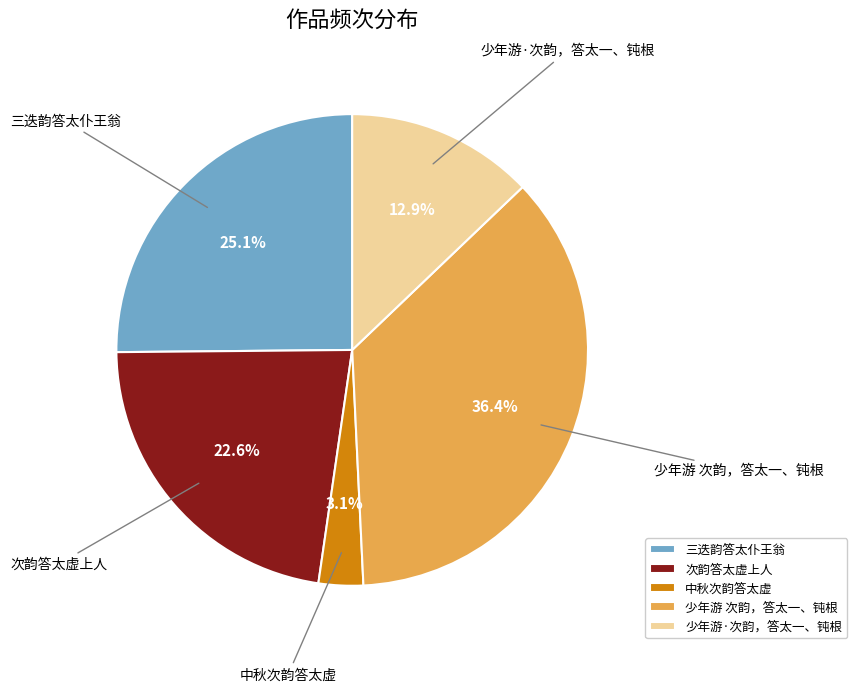

Does any single category account for the majority?

No